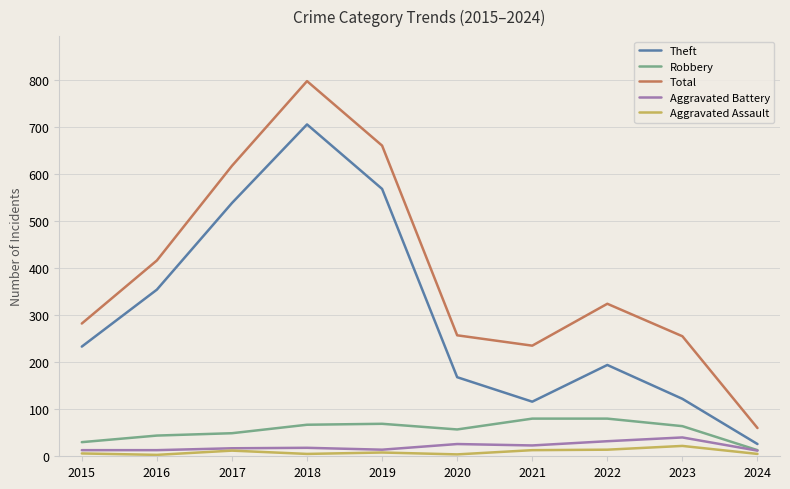

What is the difference between the second highest and minimum values in the Aggravated Battery series?

20